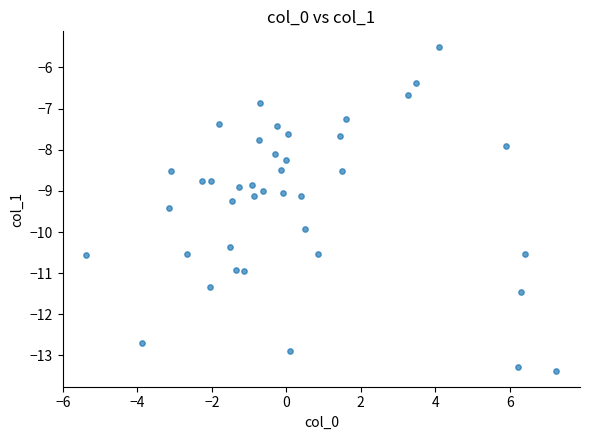

What is the range of Y values (max minus min)?

7.9